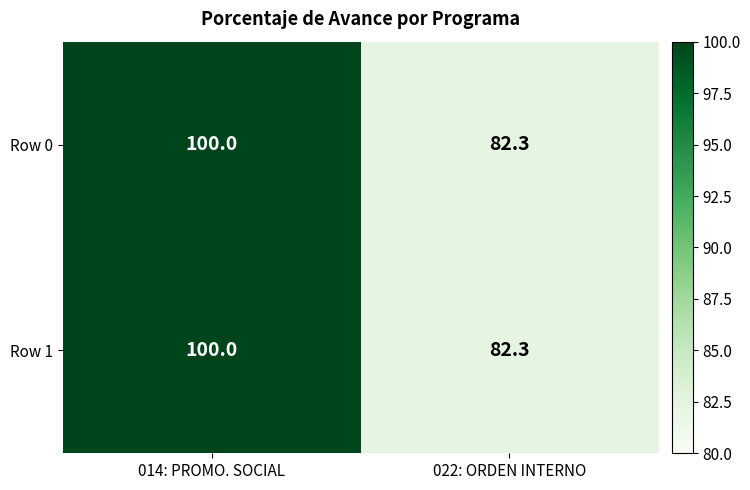

What is the sum of all Row 0 values?

182.3